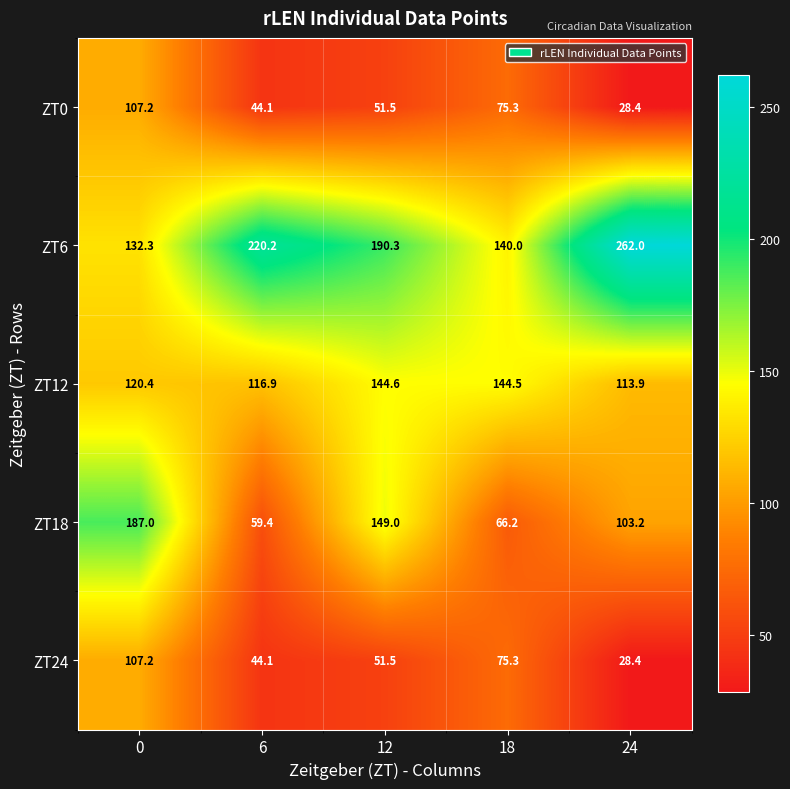

What value does the ZT6 series have at 12?

190.3